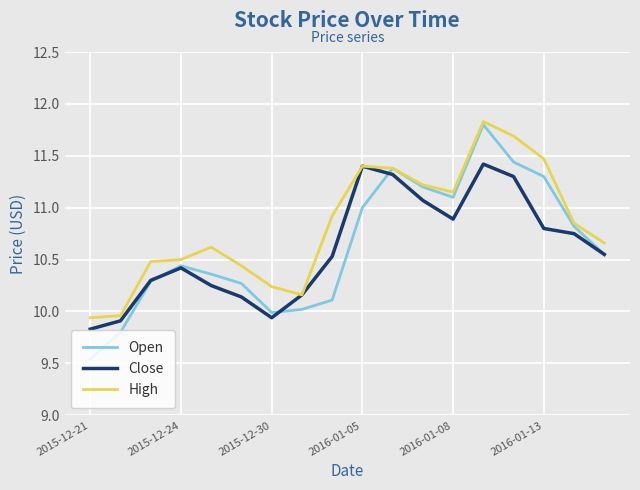

What is the greatest value displayed?

11.8